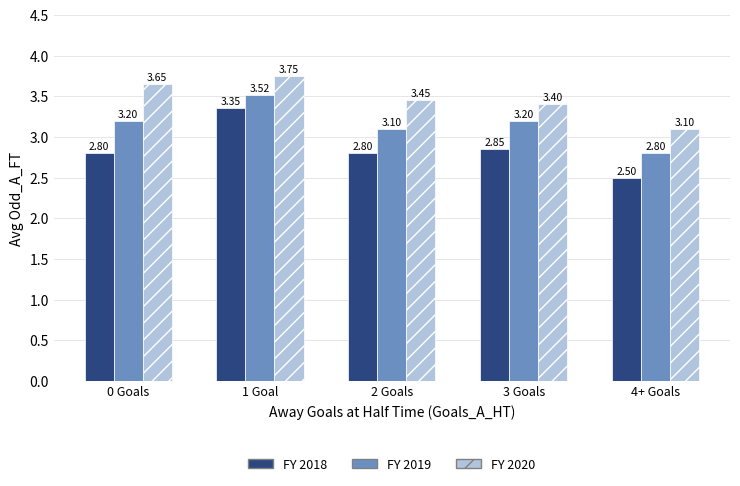

What position from the left is 1 Goal?

2